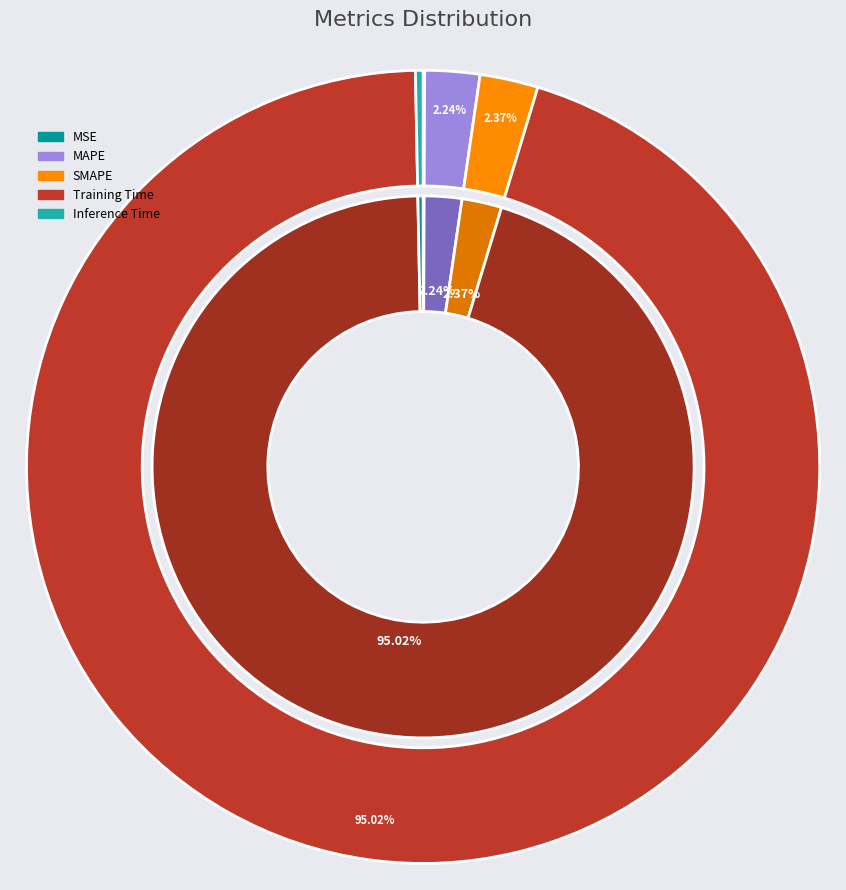

Which has a higher value, SMAPE or MSE?

SMAPE